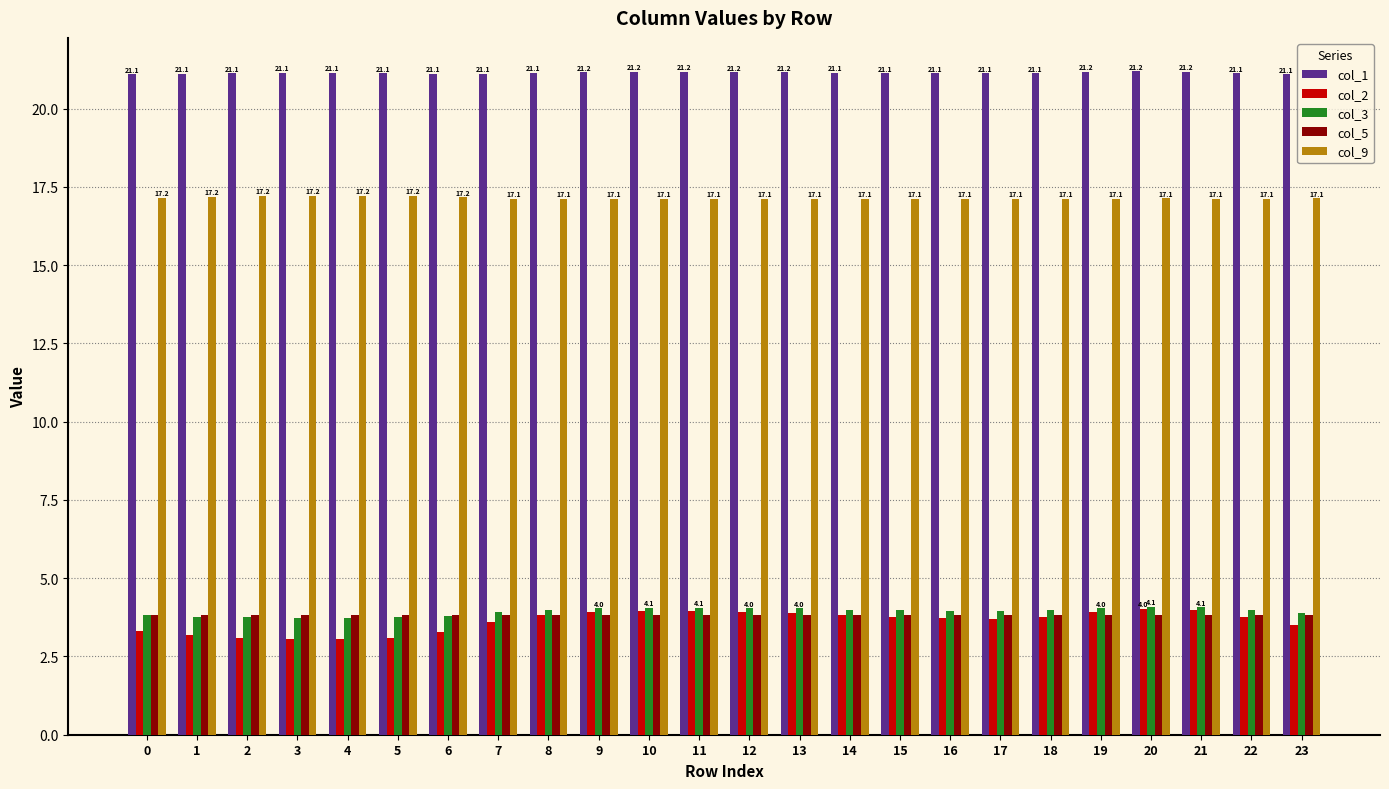

What is the total value across all series at 8?

49.9